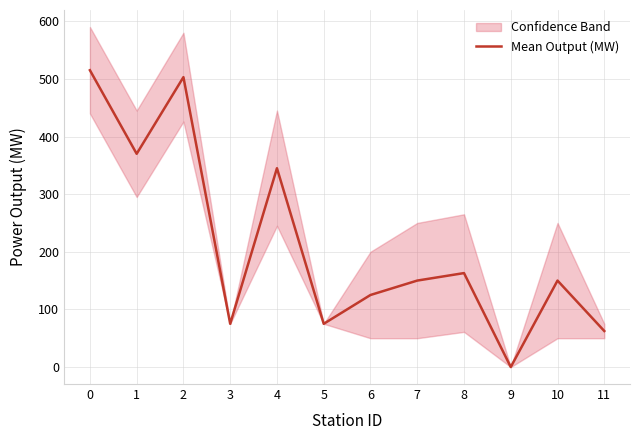

Does the chart display data point markers on the line(s)?

No